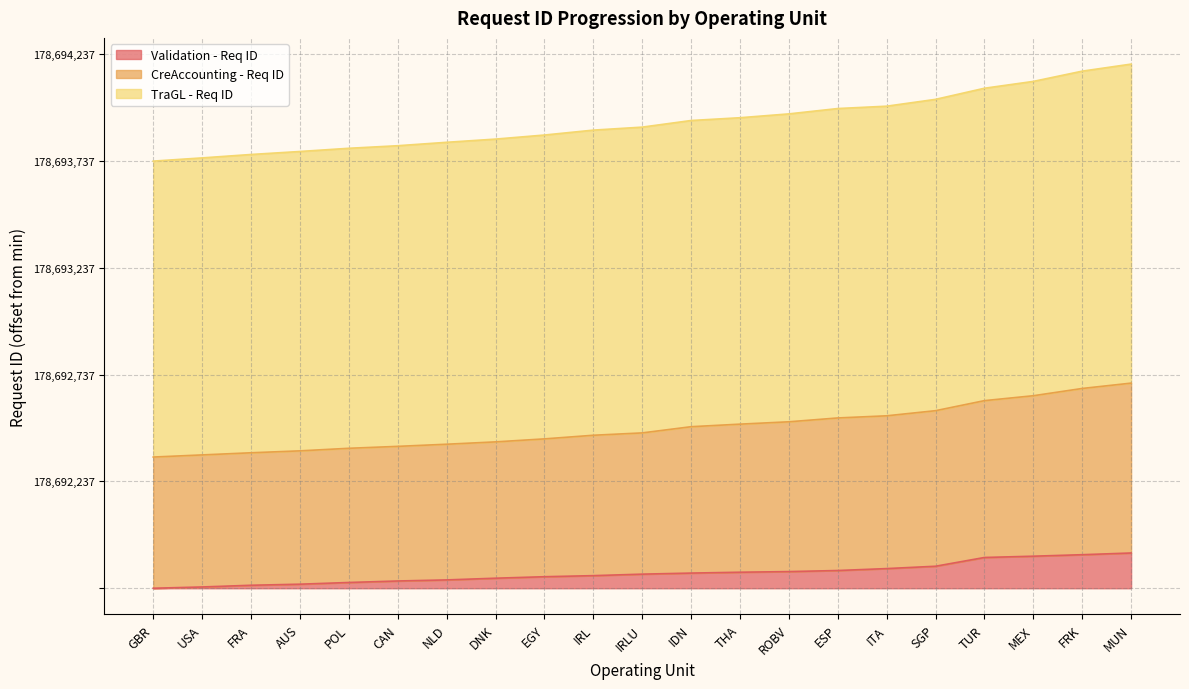

What position from the right is IRL?

12